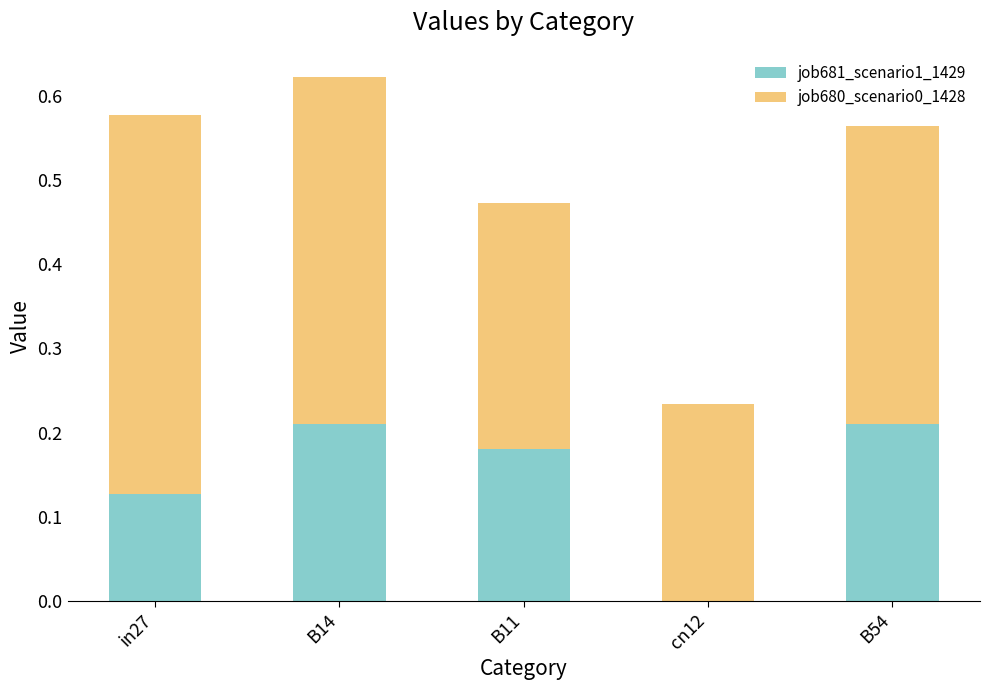

At which category is the sum across all series the highest?

B14